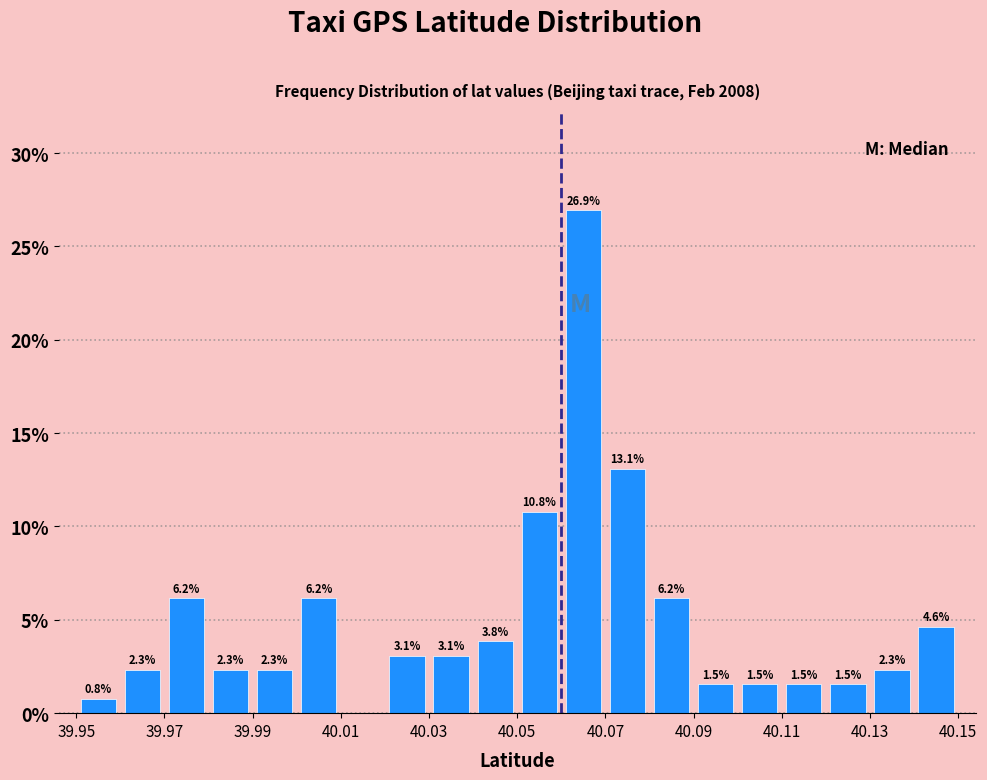

Over which range of the x-axis is the bar tallest?

40.06 to 40.07